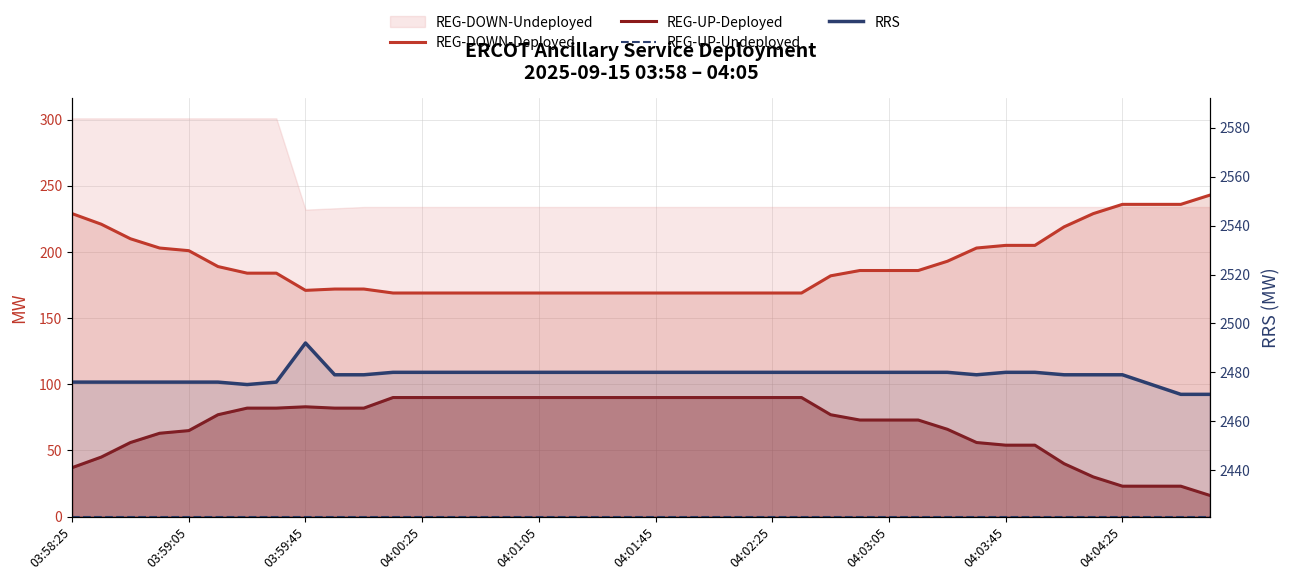

Which series changed the most between 25 and 39?

REG-DOWN-Deployed